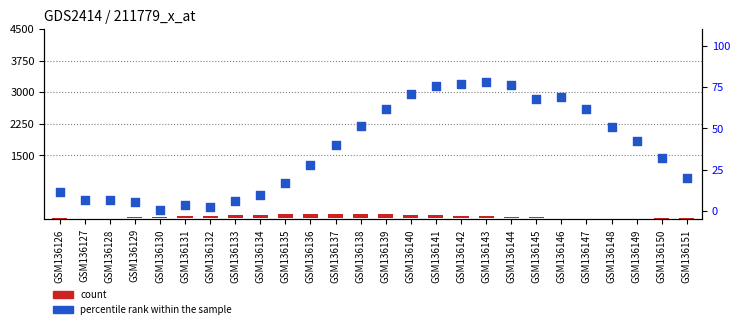

Which series reaches the minimum Y coordinate?

count